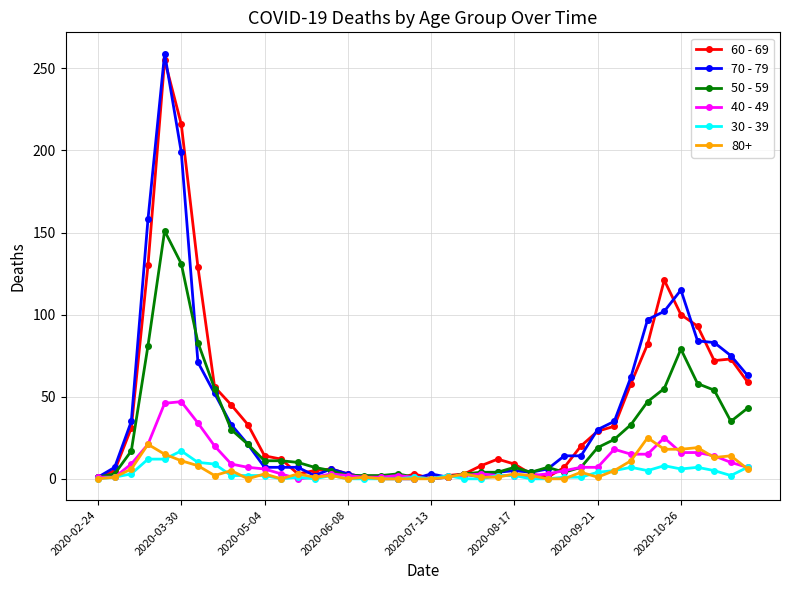

What is the greatest value displayed?

259